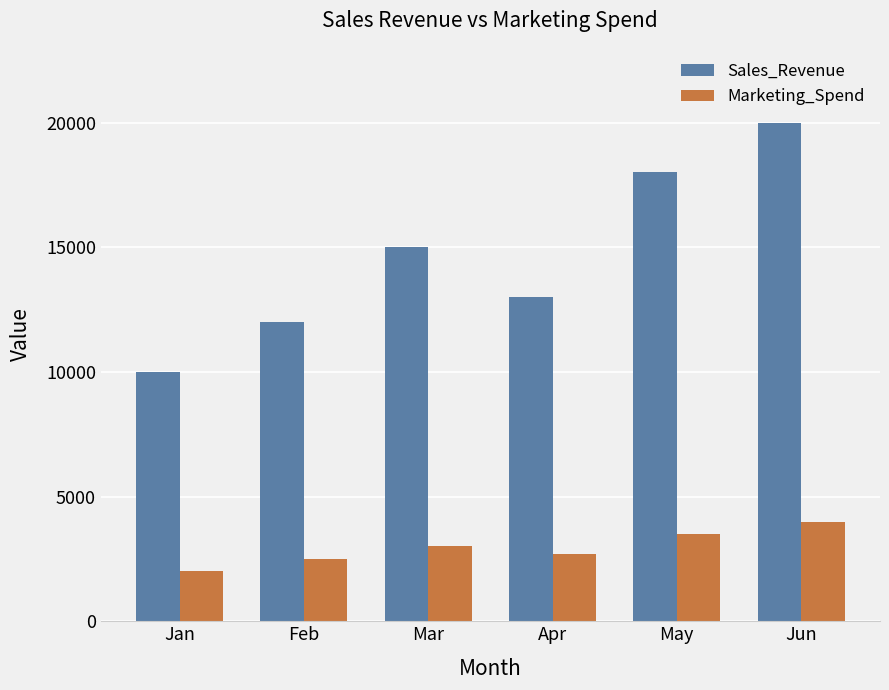

Count the number of data series in this chart.

2